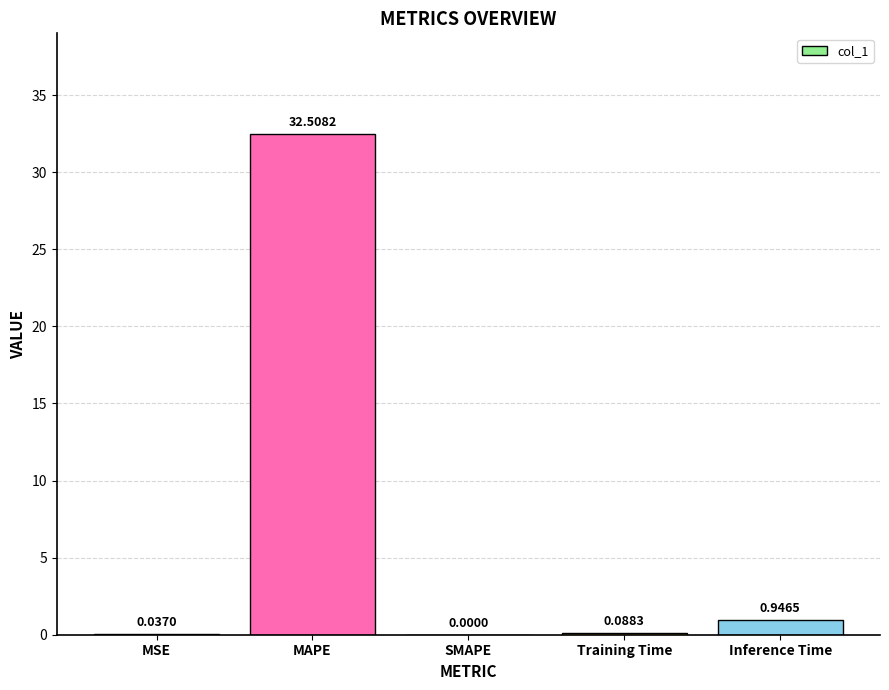

Between SMAPE and Inference Time, which is larger?

Inference Time